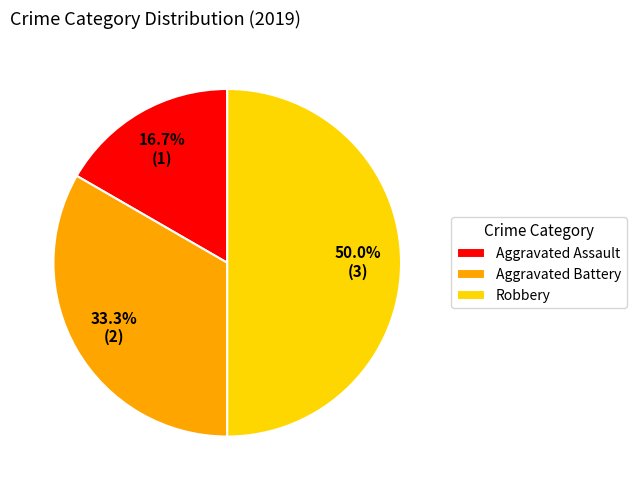

Combined, what portion of the pie is Aggravated Battery and Robbery?

83.3%